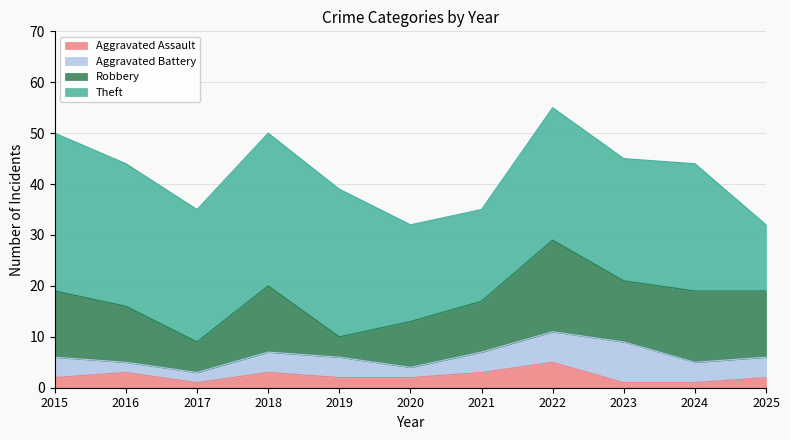

What is the value of the Aggravated Assault point at the 2nd from the left?

3